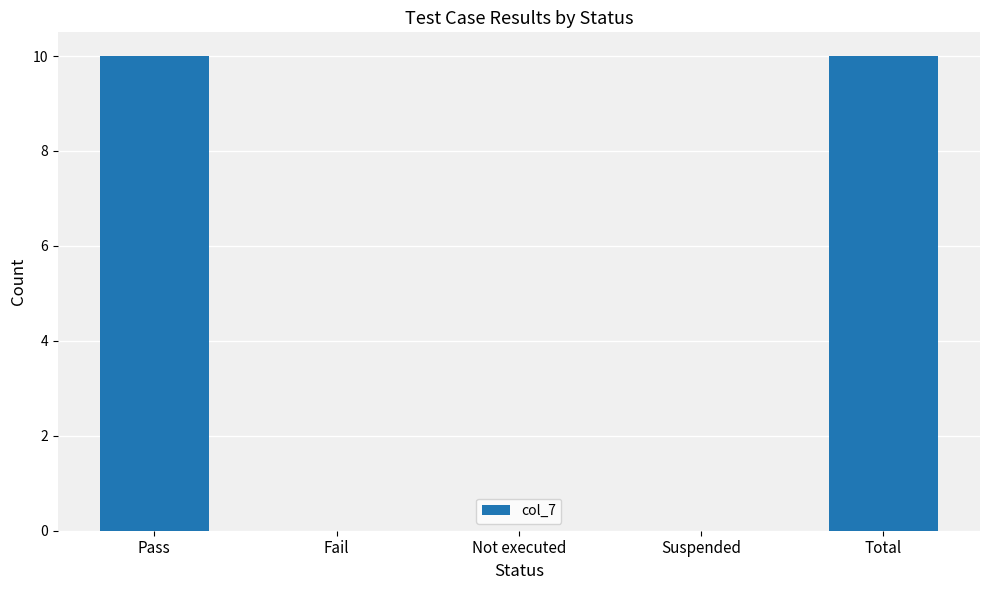

Are the bars grouped side by side (vs. stacked)?

No